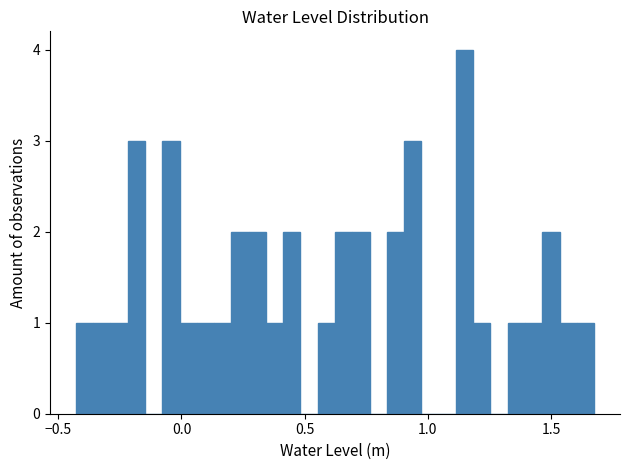

Around what value on the x-axis is the tallest bar? Give the approximate position of its centre, as read against the axis.

1.15